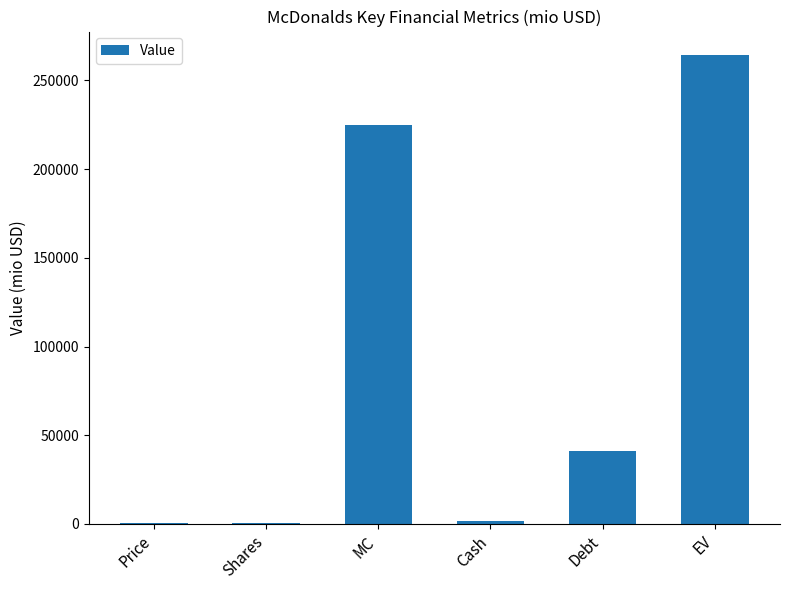

What is the change in value from Shares to Debt?

+40689.4